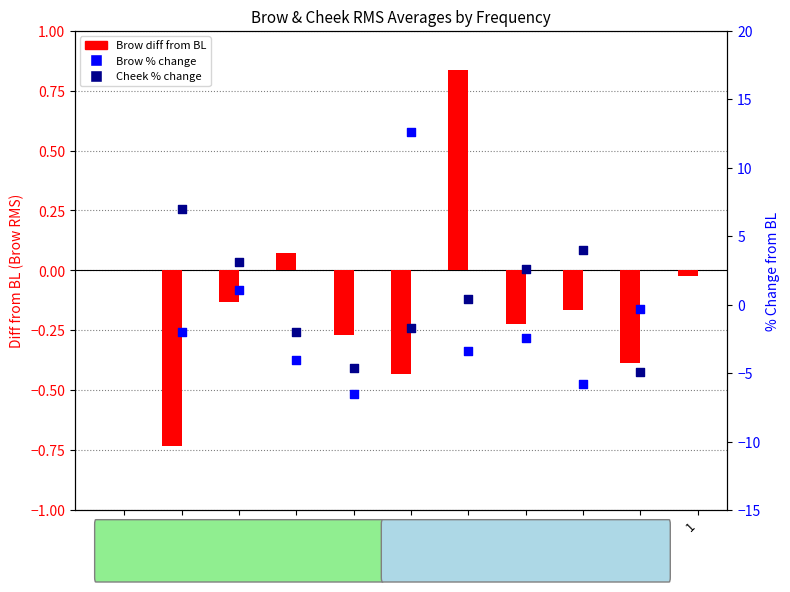

Is the value of Brow diff from BL at 0.5 greater than the value of Brow % change at 0.5?

No